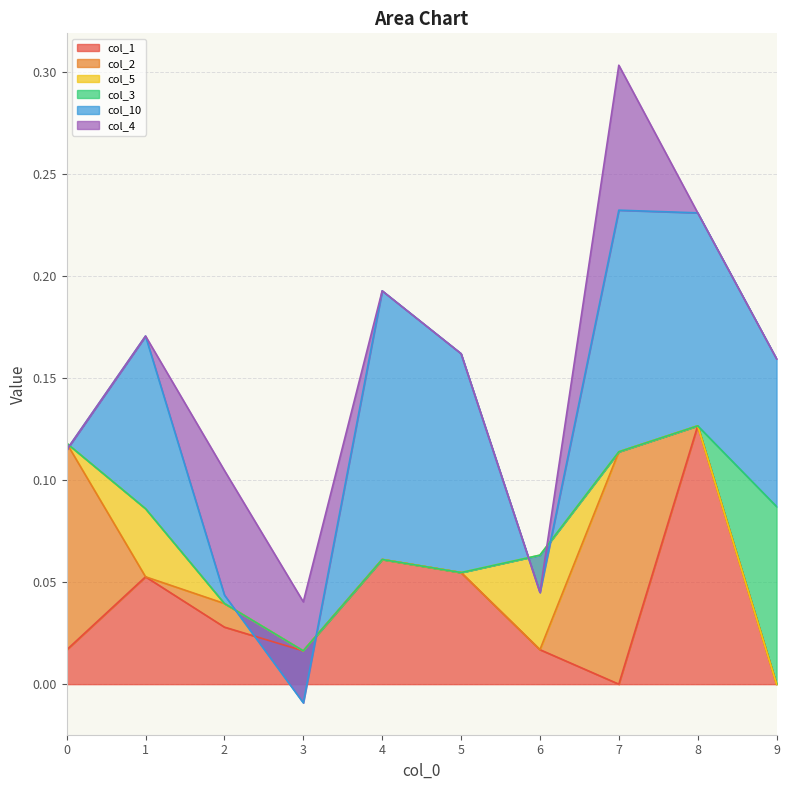

True or false: col_4 has a value of 0.0 at 2.

False